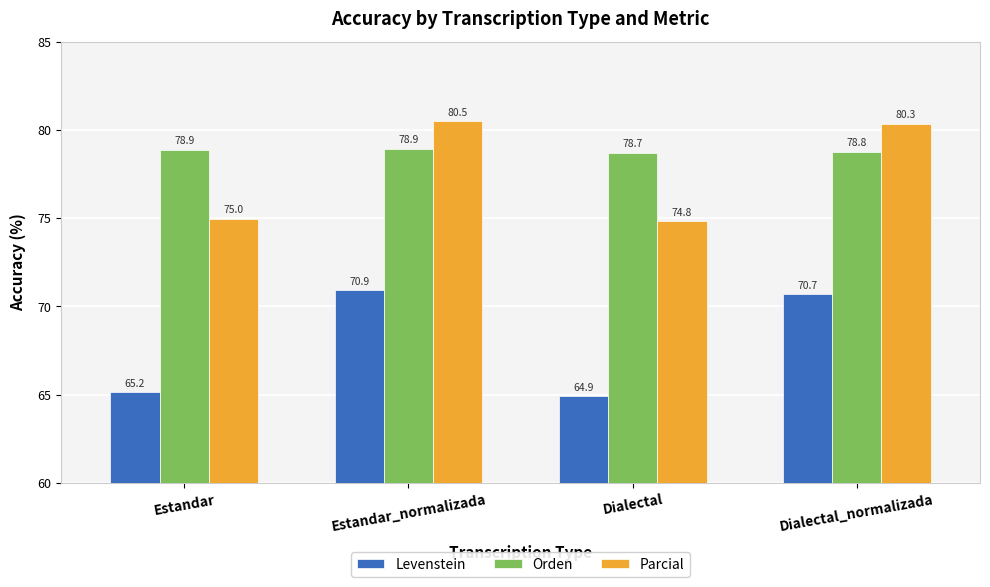

What are all the series names shown in the legend?

Levenstein, Orden, Parcial